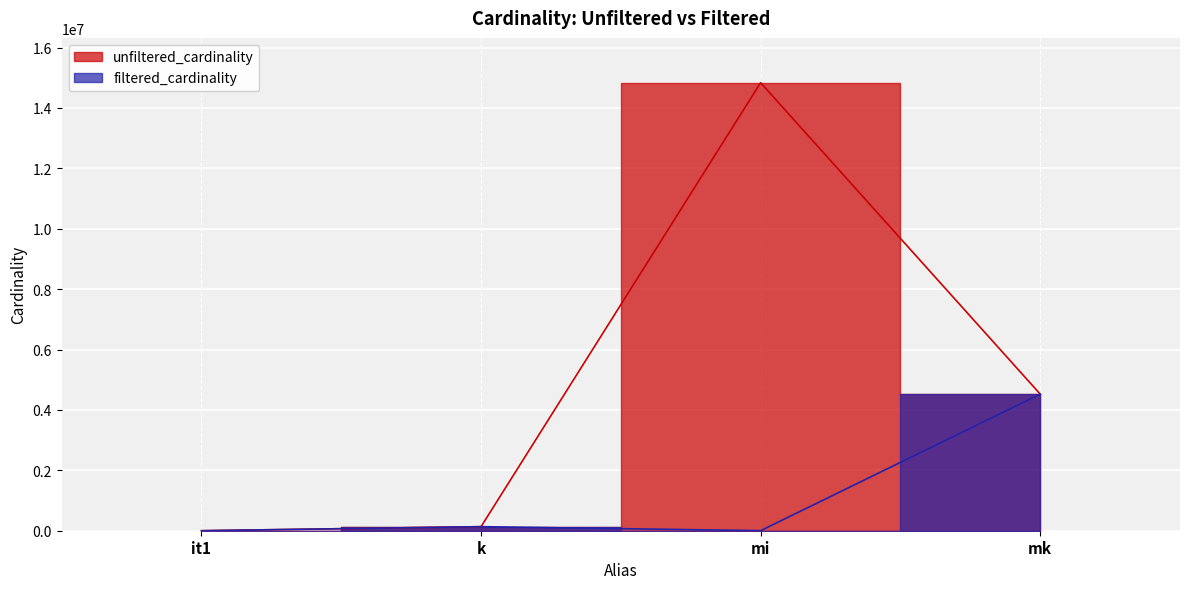

Rank the categories by unfiltered_cardinality value from highest to lowest.

mi, mk, k, it1